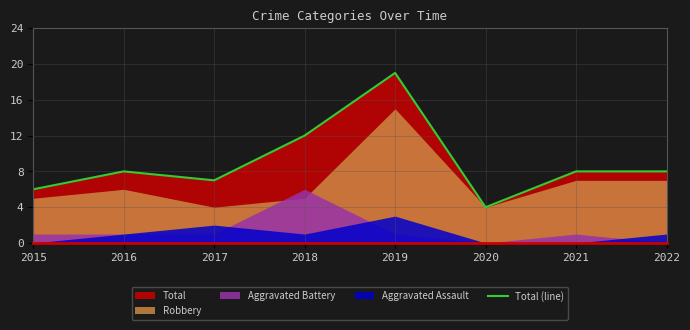

What is the difference between the maximum and minimum values?

15